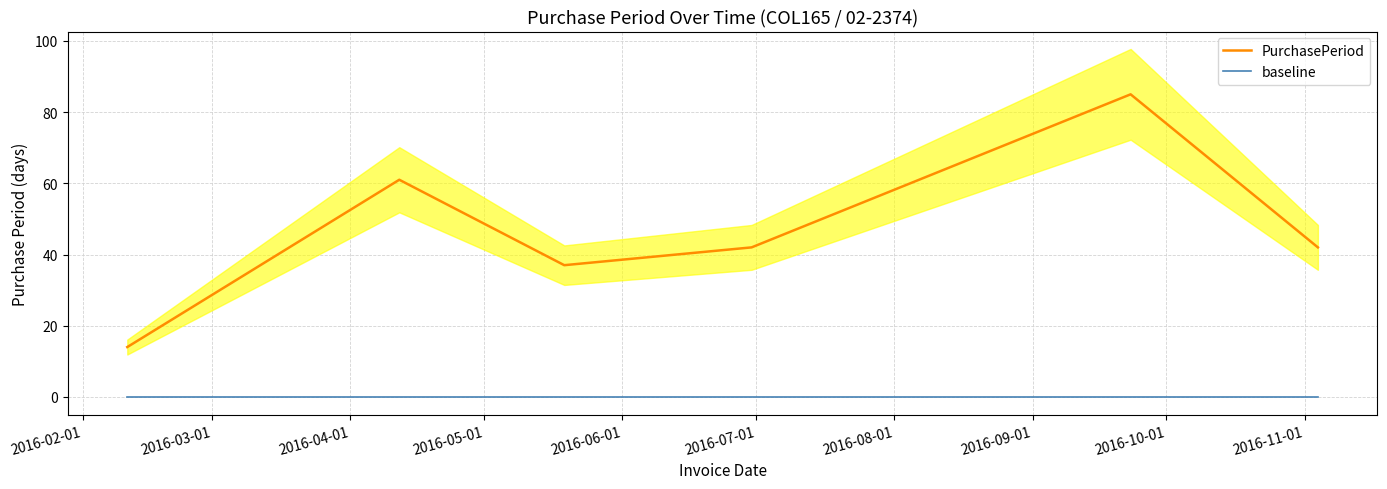

What is the maximum value shown in the chart?

85